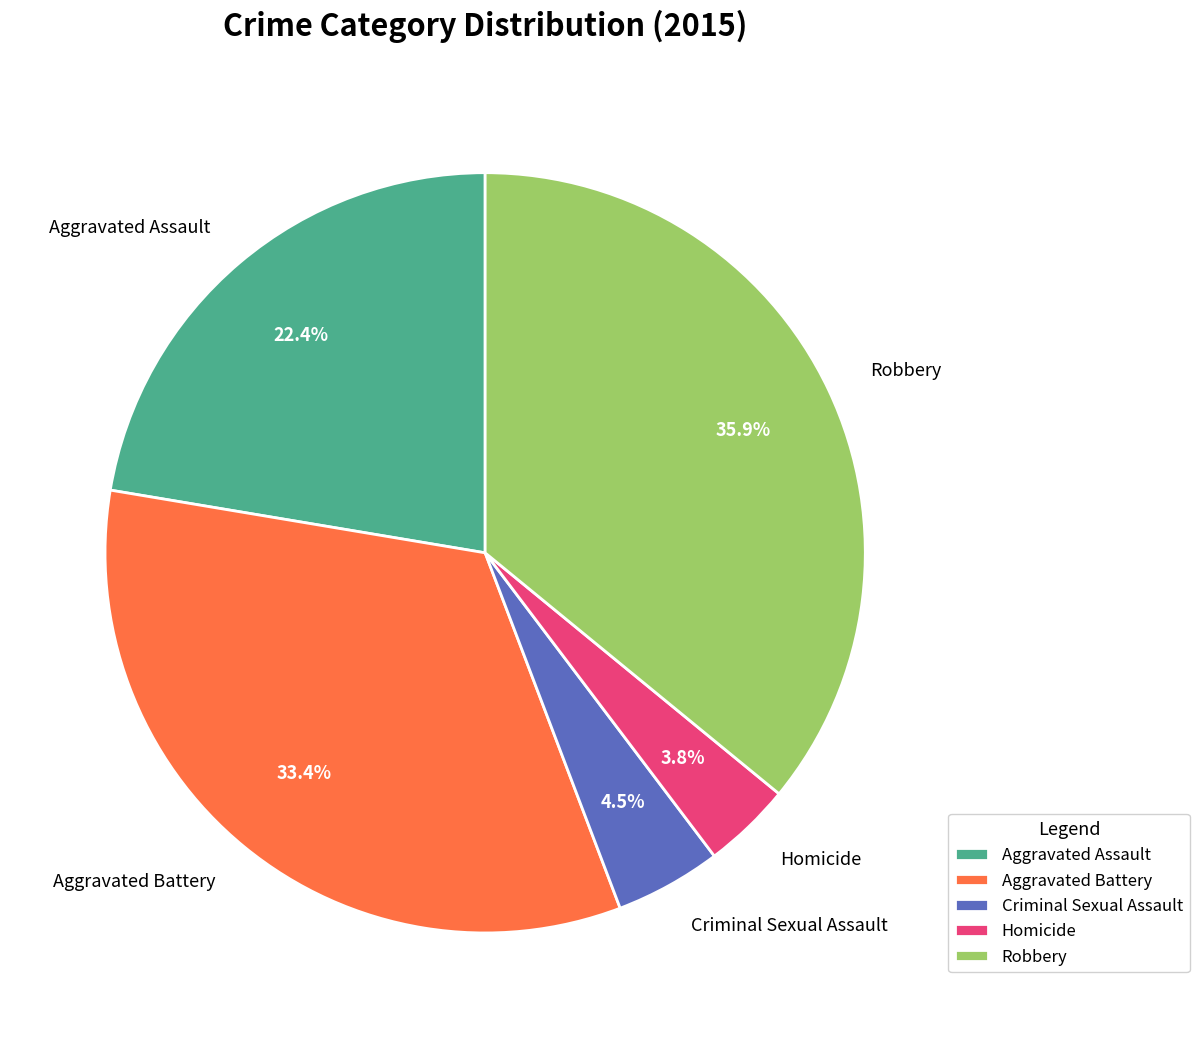

Is there any slice that represents more than half of the pie?

No